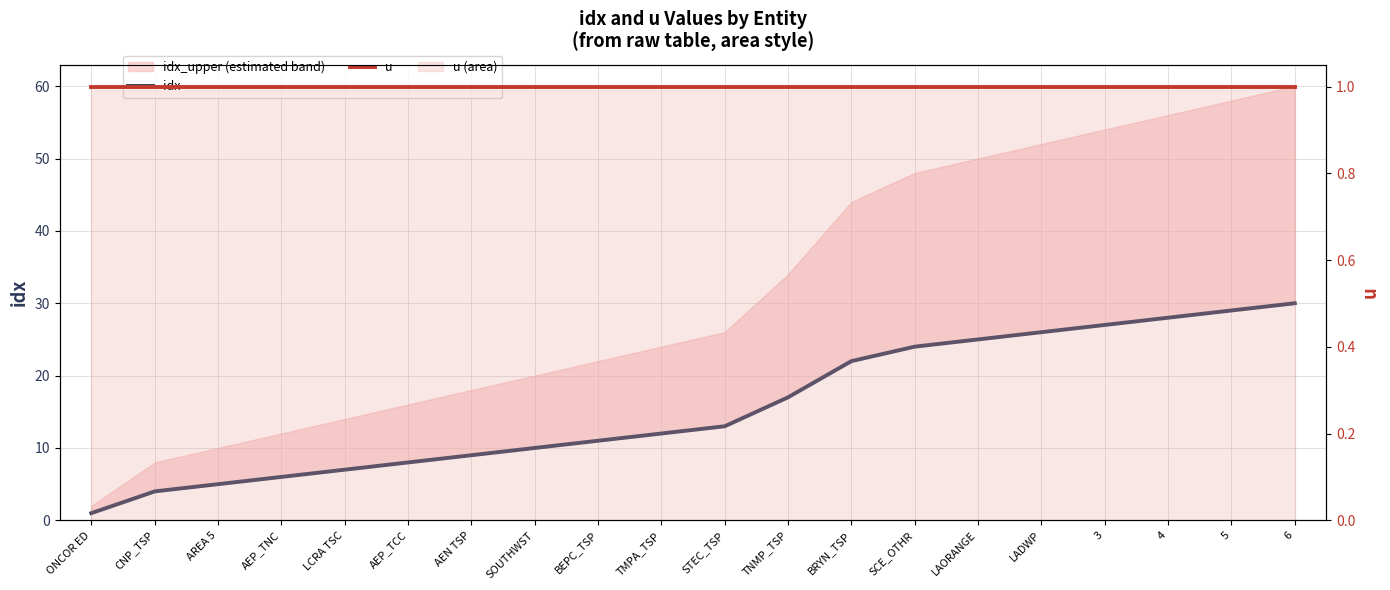

Between AREA 5 and SCE_OTHR, which is larger?

SCE_OTHR